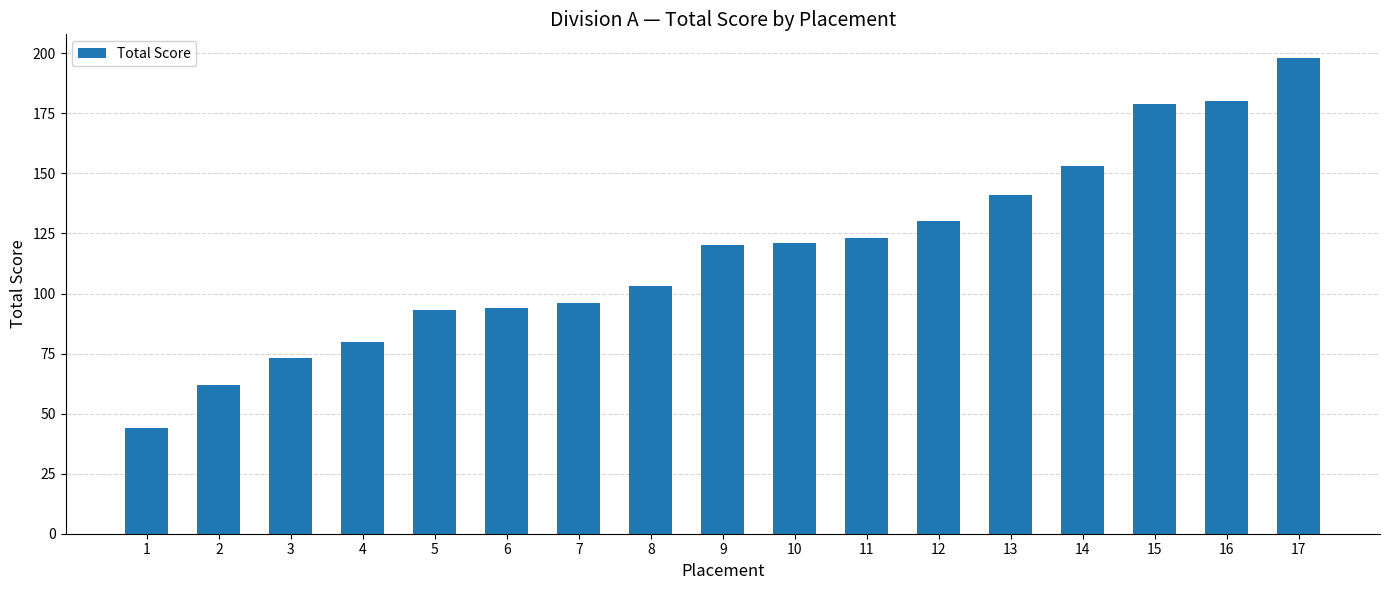

At which category does the chart reach its minimum across all series?

1